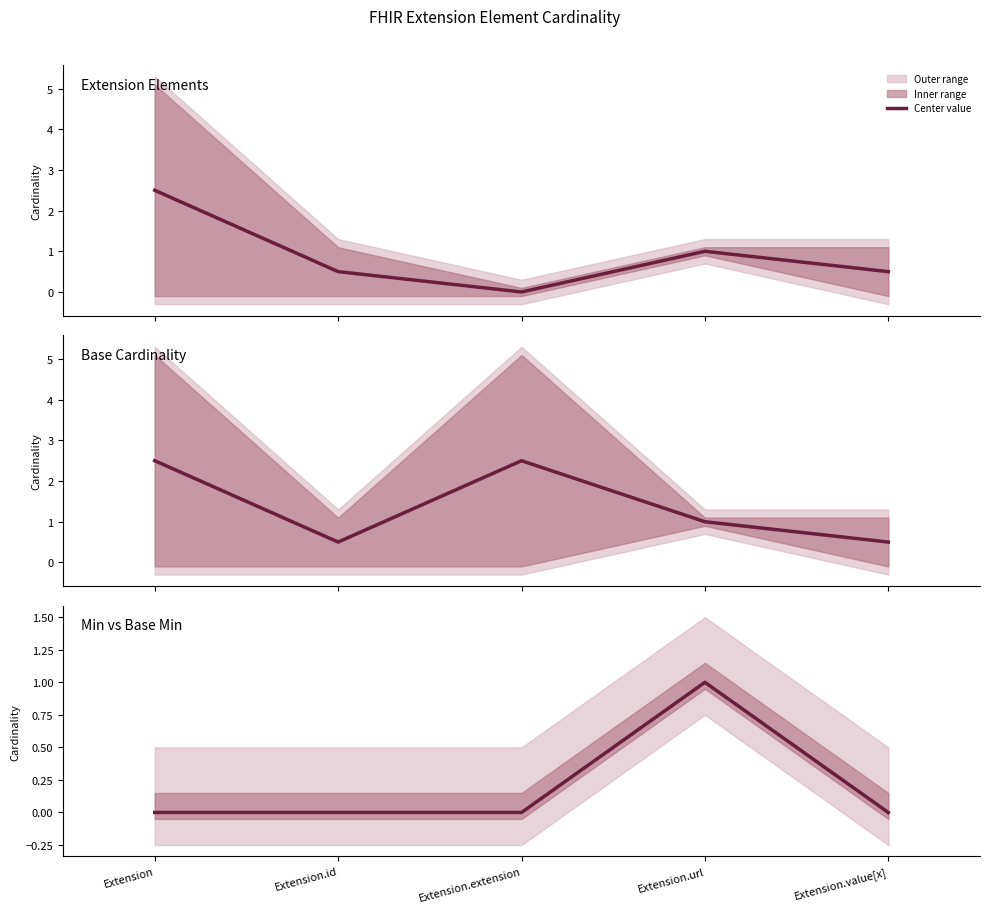

Where is the first local maximum?

Extension.url